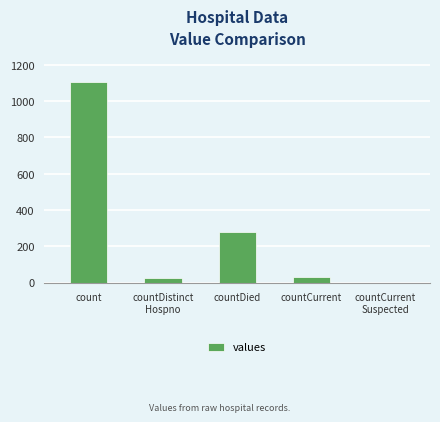

Where is the data nearest to the value 552?

countDied